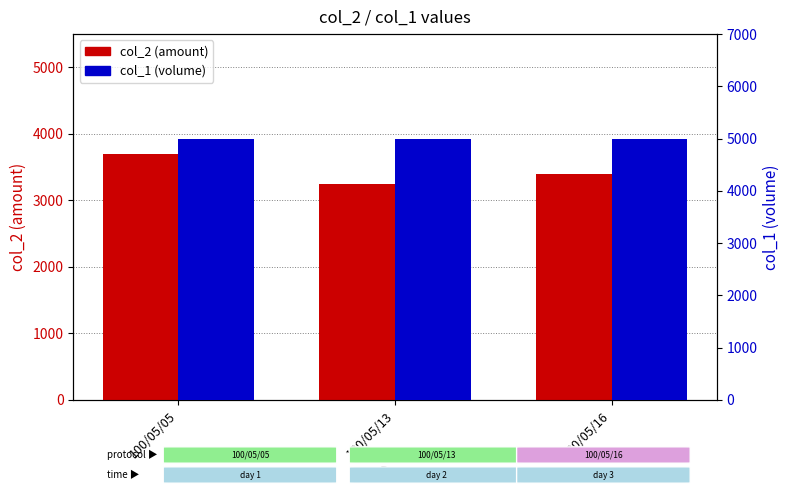

What is the value of the col_2 (amount) bar at the 2nd from the left?

3250